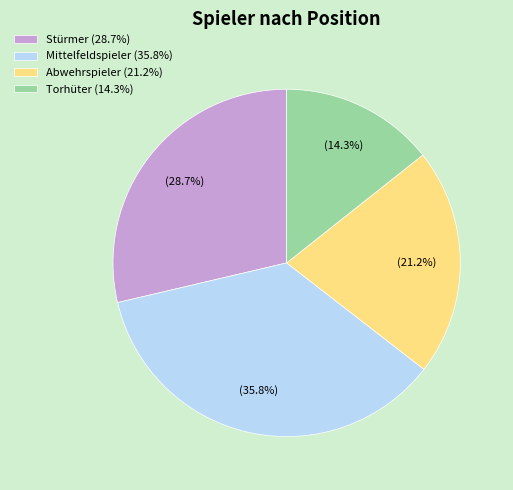

Approximately how many times larger is the value at Abwehrspieler (21.2%) compared to Stürmer (28.7%)?

0.7